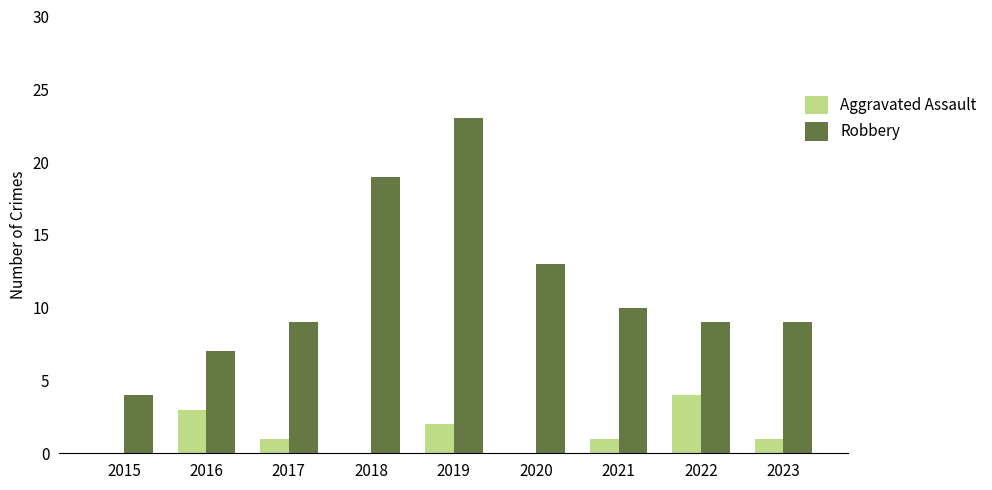

At which label does Aggravated Assault reach its peak?

2022